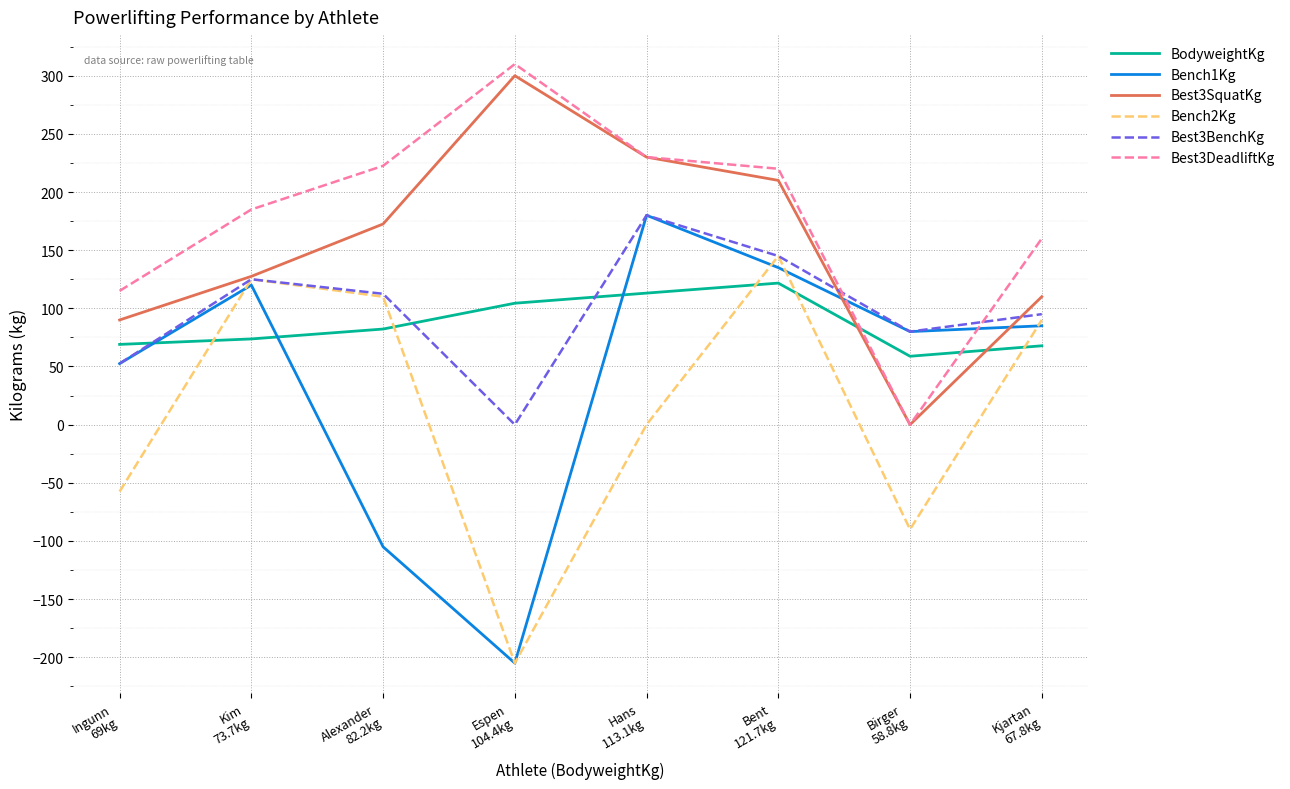

Which series has the largest range (max minus min)?

Bench1Kg